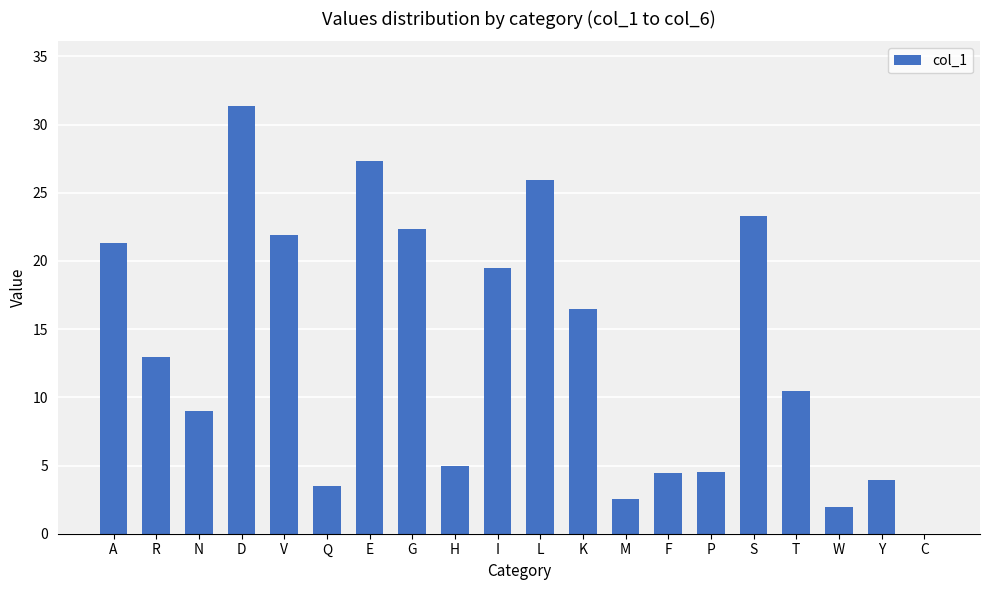

What is the ratio of the value at T to the value at Q?

3.0